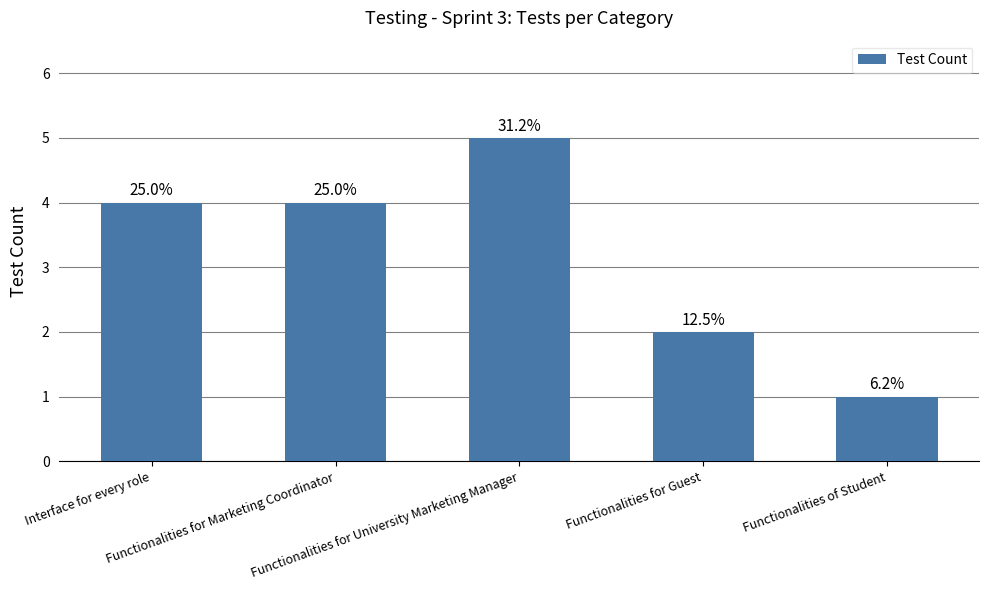

Are the bars horizontal?

No